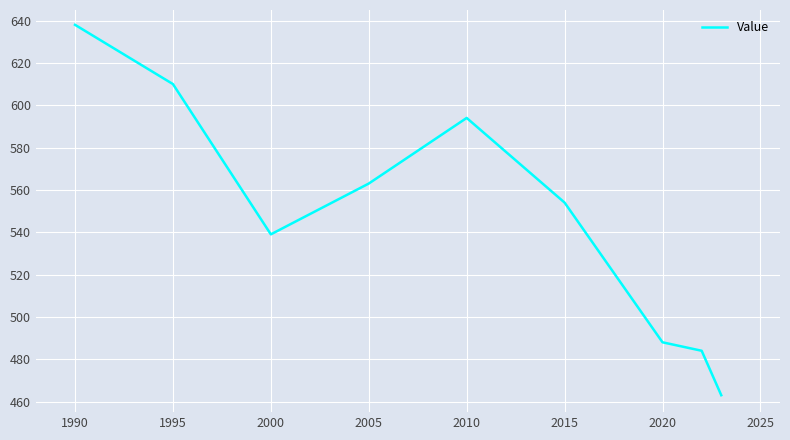

How many values are below 554?

4